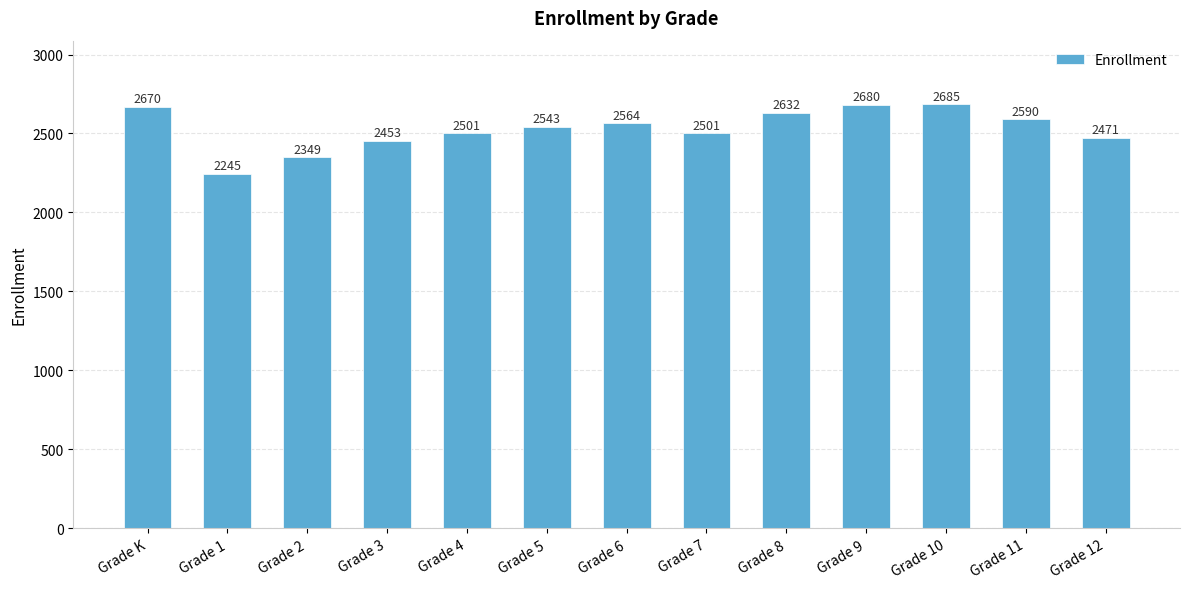

How many distinct data groups are displayed?

1